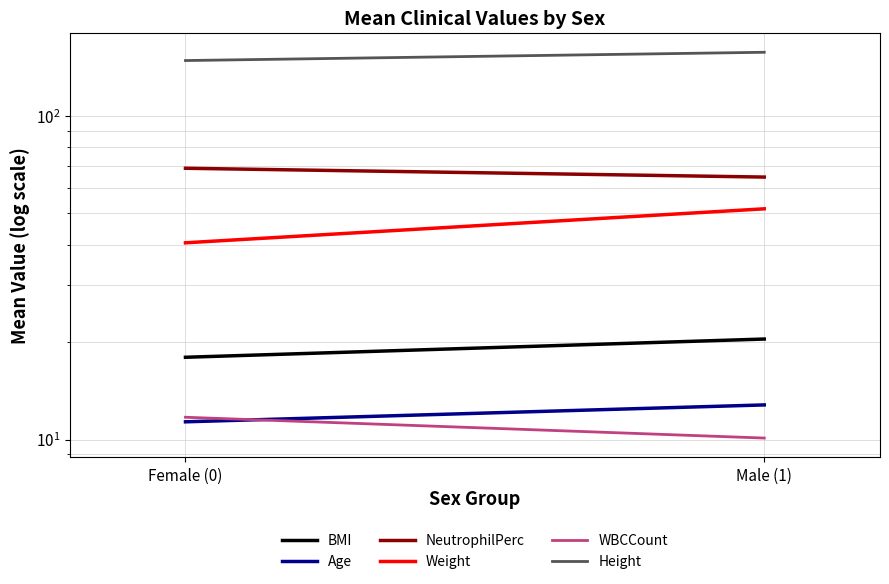

Which series changed the most between Female (0) and Male (1)?

Weight